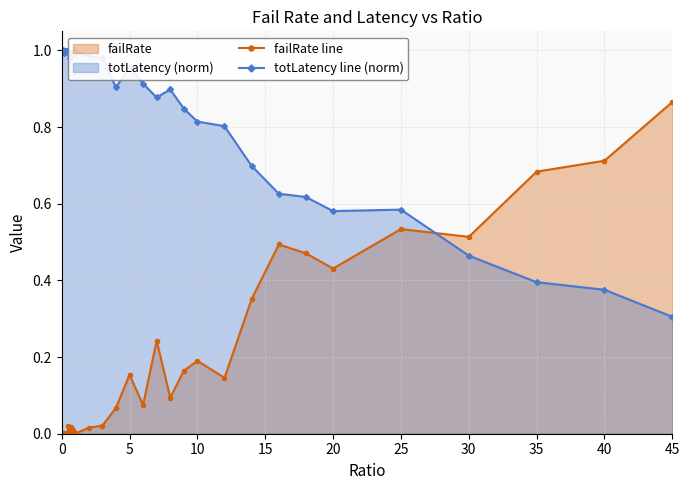

Reading left to right, what are all the values shown in this chart?

failRate line: 0.0	0.0	0.0	0.0	0.0	0.0	0.0	0.0	0.0	0.0	0.0	0.0	0.0	0.0	0.0	0.0	0.0	0.0	0.0	0.0	0.0	0.0	0.0	0.1	0.2	0.1	0.2	0.1	0.2	0.2	0.1	0.4	0.5	0.5	0.4	0.5	0.5	0.7	0.7	0.9
totLatency line (norm): 1.0	1.0	1.0	1.0	1.0	1.0	1.0	1.0	1.0	1.0	1.0	1.0	1.0	1.0	1.0	1.0	1.0	1.0	1.0	1.0	1.0	1.0	1.0	0.9	1.0	0.9	0.9	0.9	0.8	0.8	0.8	0.7	0.6	0.6	0.6	0.6	0.5	0.4	0.4	0.3